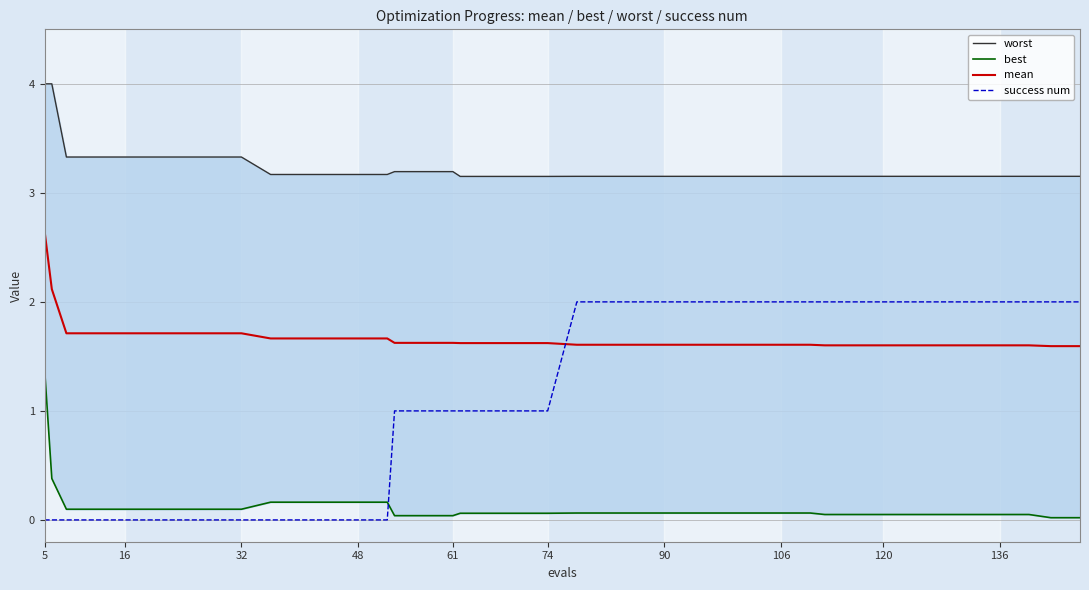

Is this an area chart (filled region under the line)?

No